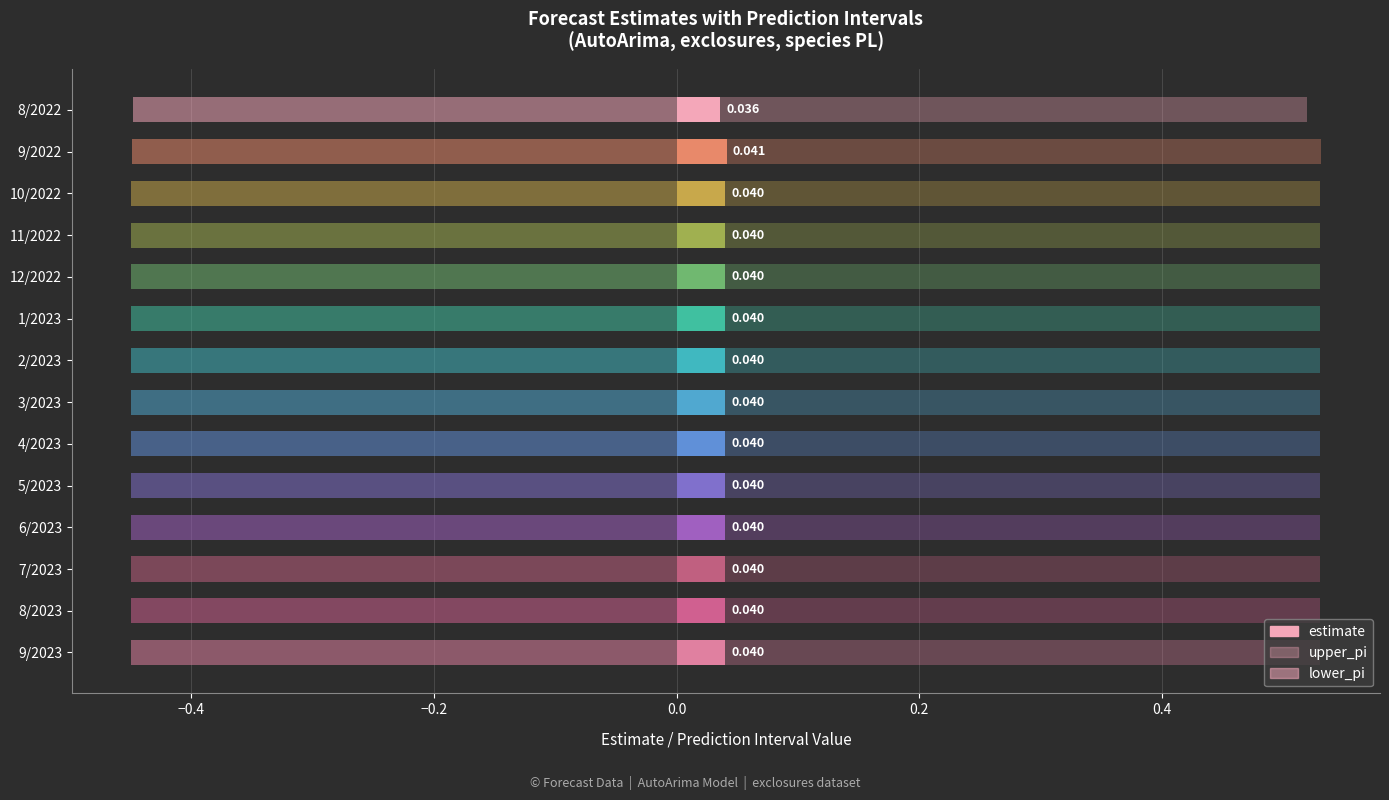

What is the difference between the highest and lowest values at 11/2022?

1.0